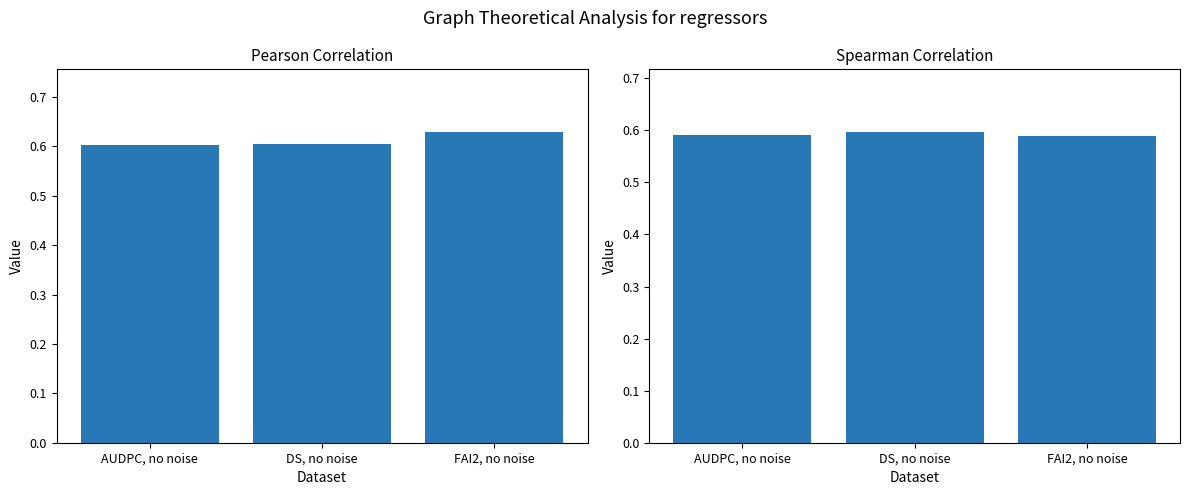

Reading left to right, transcribe all the data shown in this chart.

pearson: 0.6	0.6	0.6
spearman: 0.6	0.6	0.6